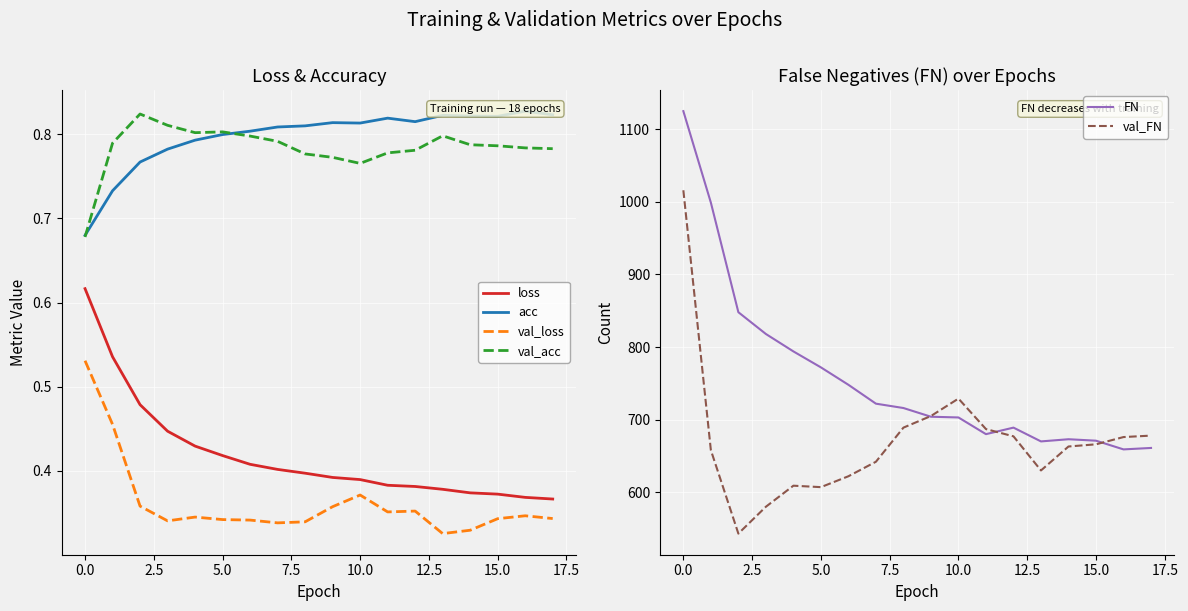

True or false: loss has a value of 0.6 at 5.0.

False